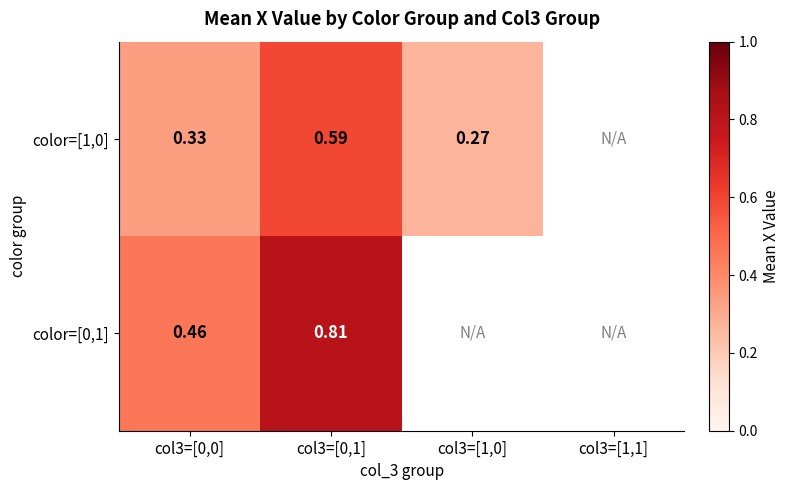

At how many categories does at least one series exceed 0?

3